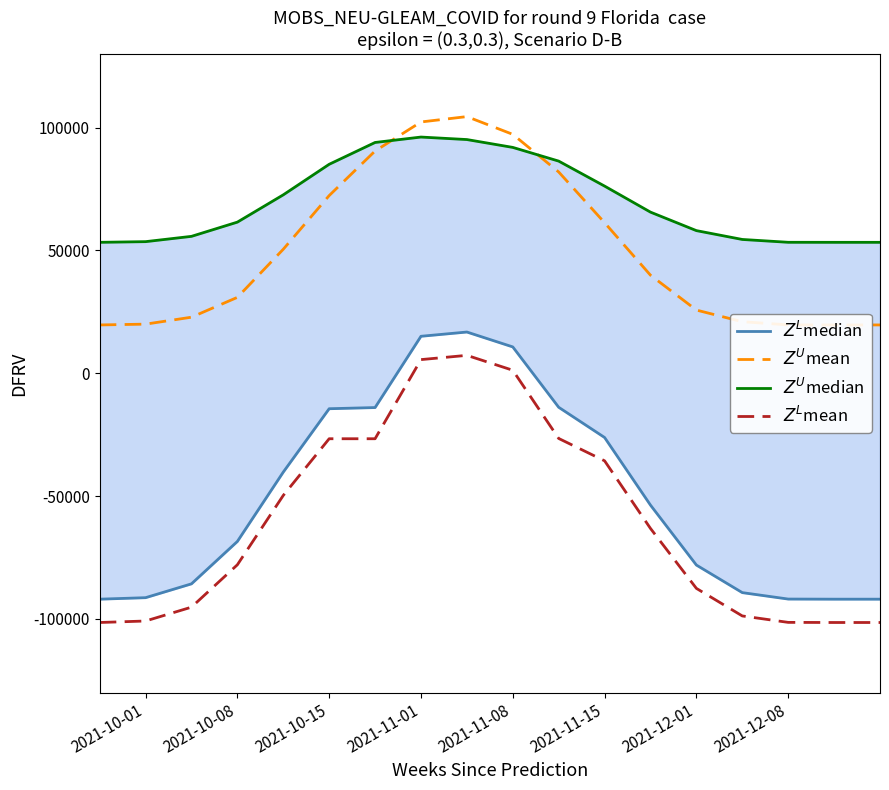

What is the average value of the $Z^L$mean series?

-60000.0